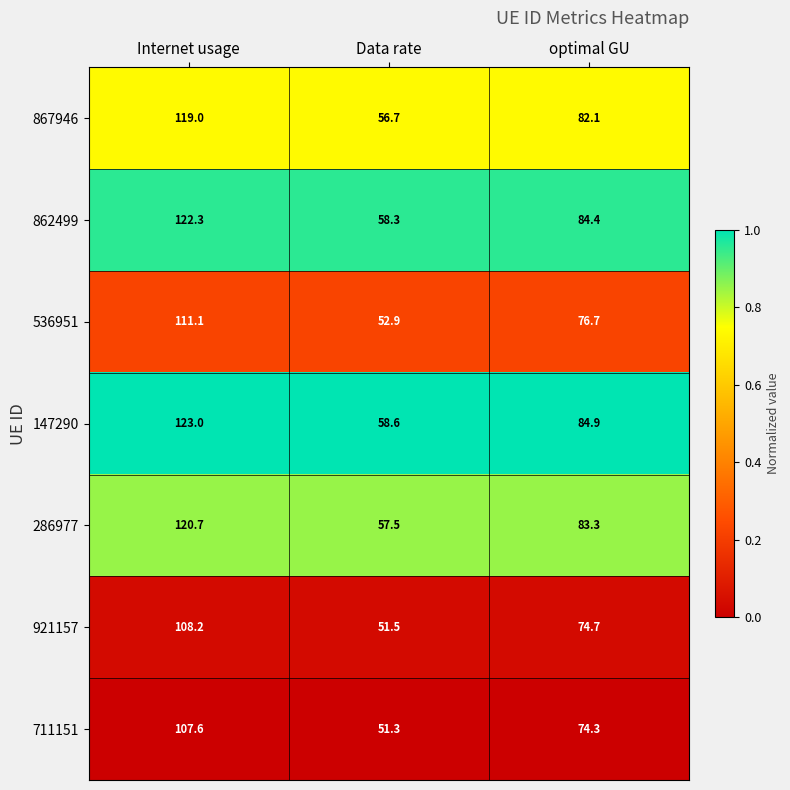

How many data points does each series have?

3